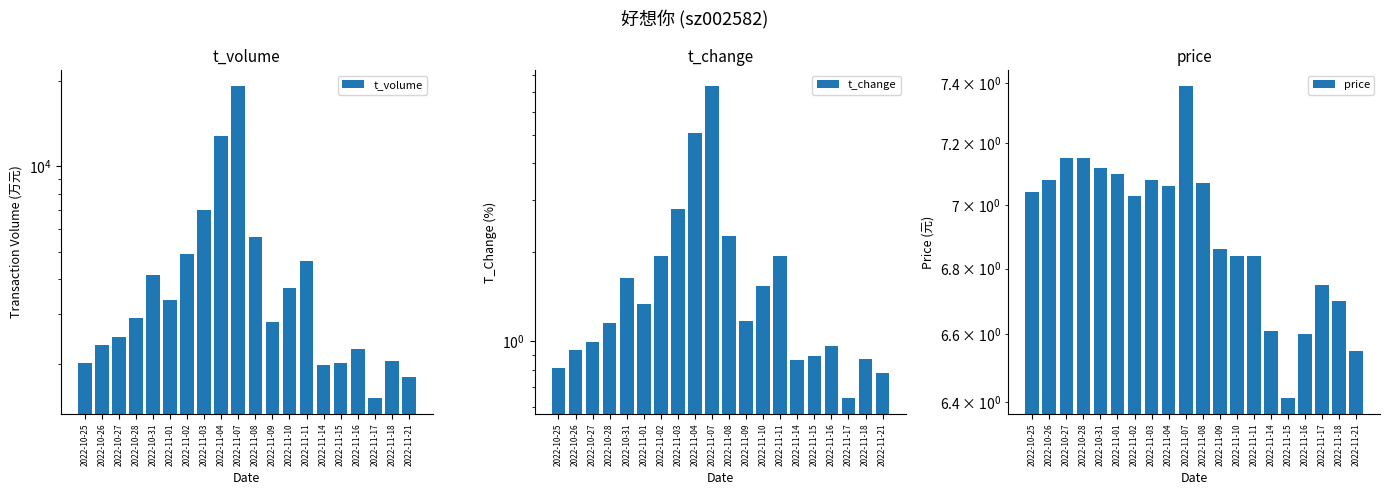

At how many categories does at least one series exceed 1245?

20